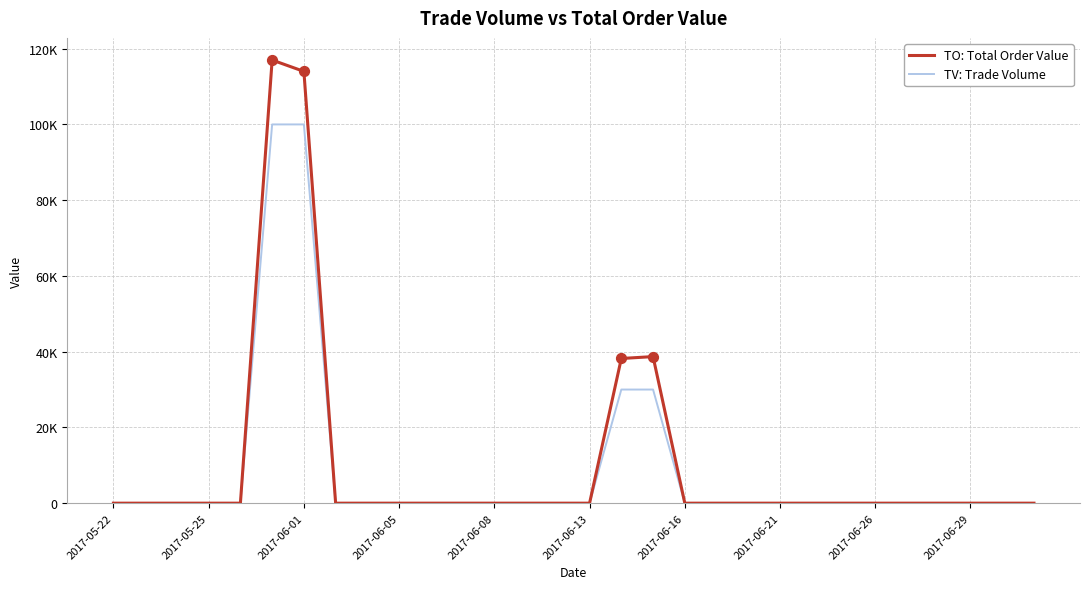

Is this an area chart (filled region under the line)?

No